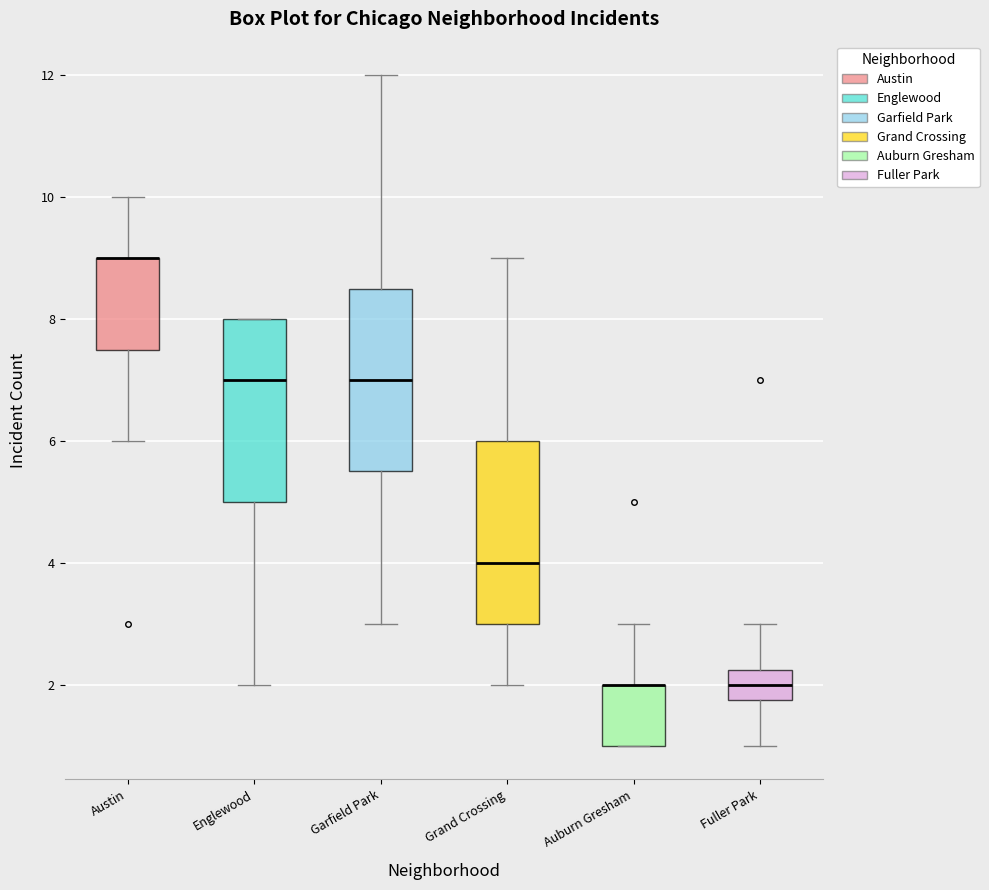

Reading left to right, transcribe this box plot: for each box, give where its median line is, the range the box spans, and where its two whiskers end, as read against the y-axis. The values are not printed on the chart, so give them approximately, as read against the axis.

Austin: median 9.0 (drawn on the box's upper edge), box 7.6 to 9.0, whiskers 6.0 to 10.0
Englewood: median 7.0, box 5.0 to 8.0, whiskers 2.0 to 8.0
Garfield Park: median 7.0, box 5.6 to 8.6, whiskers 3.0 to 12.0
Grand Crossing: median 4.0, box 3.0 to 6.0, whiskers 2.0 to 9.0
Auburn Gresham: median 2.0 (drawn on the box's upper edge), box 1.0 to 2.0, whiskers 1.0 to 3.0
Fuller Park: median 2.0, box 1.8 to 2.2, whiskers 1.0 to 3.0